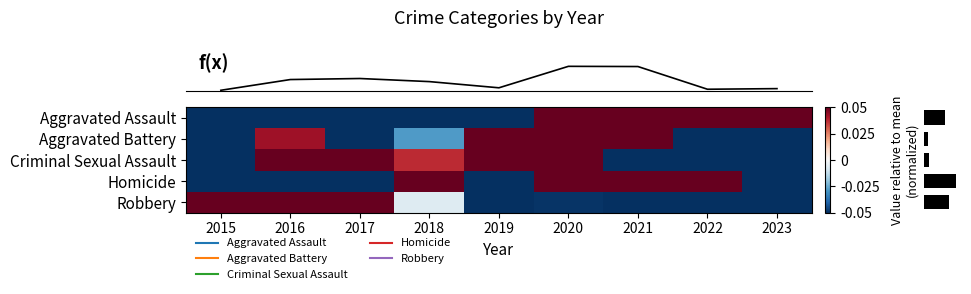

Which category has the highest value across all series?

2020